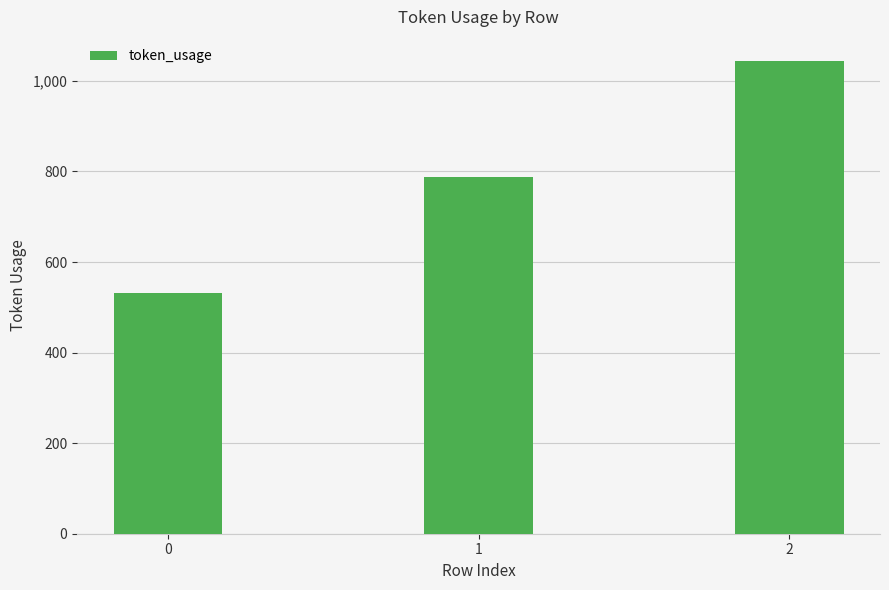

What is the change in value from 0 to 2?

+513